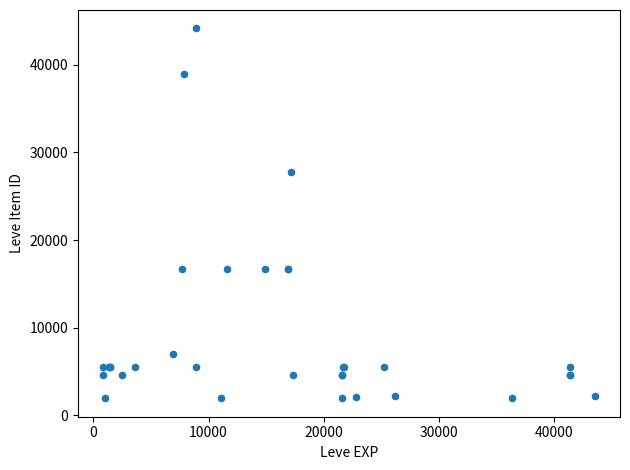

What Y value in the scatter plot is closest to 23053?

27772